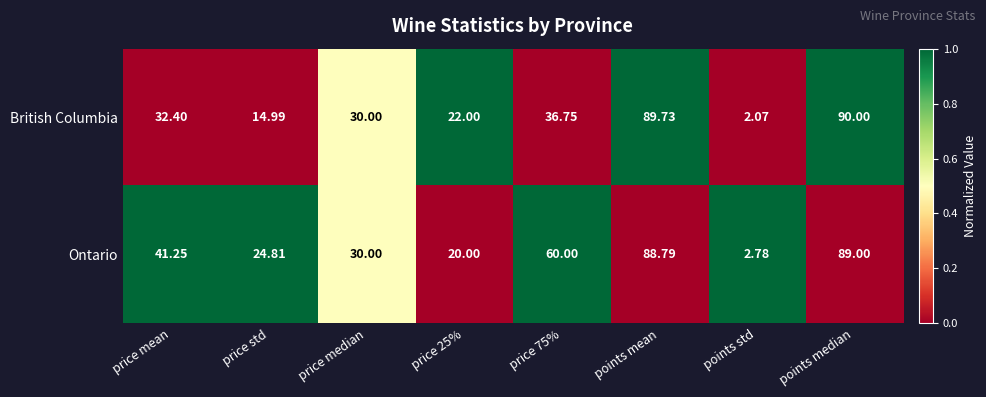

At which category does the chart reach its peak across all series?

points median